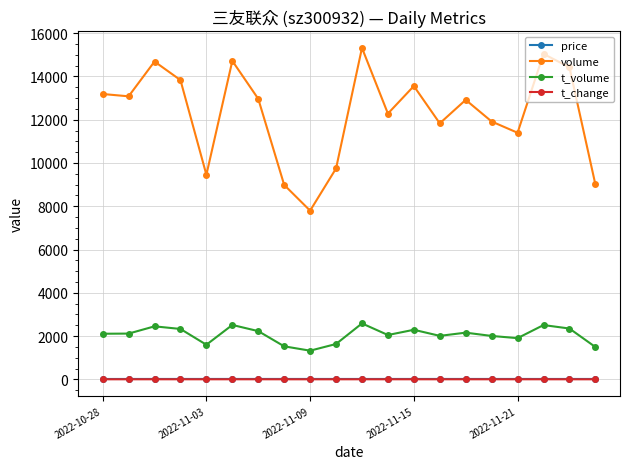

True or false: t_volume and price intersect in this chart.

False